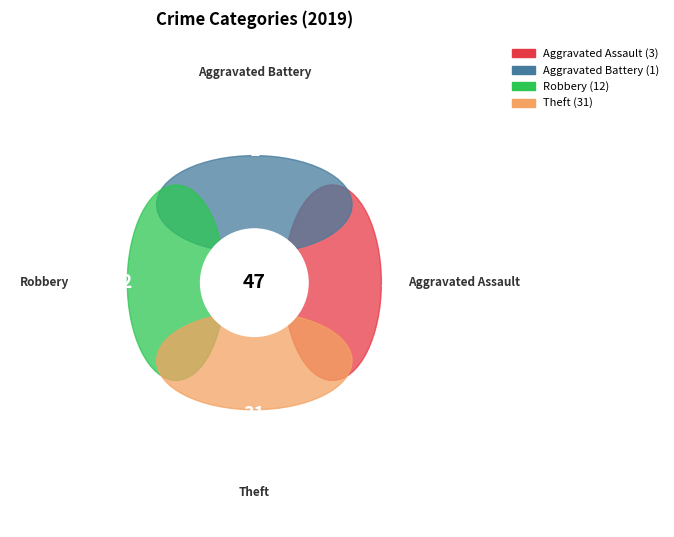

Is there a majority slice in this chart?

Yes